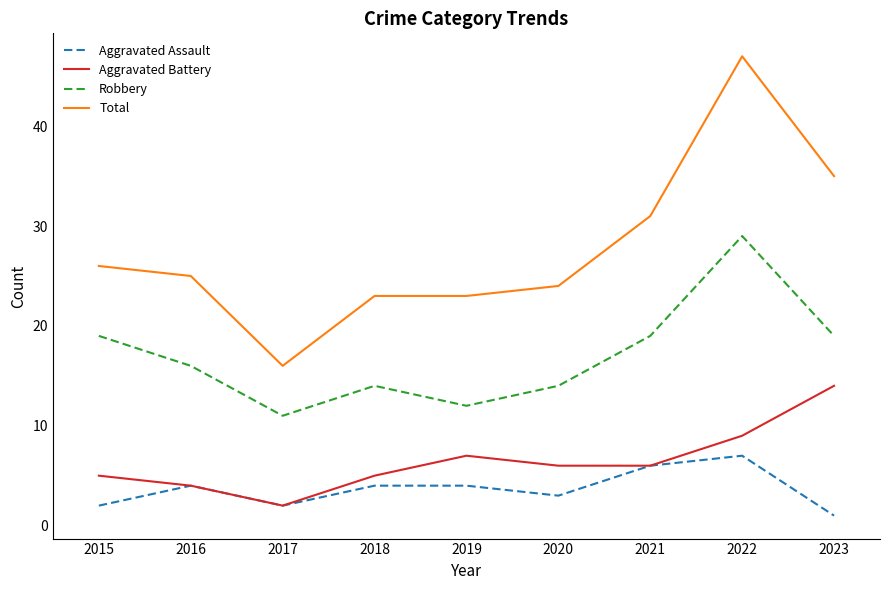

At which category does the chart reach its minimum across all series?

2023